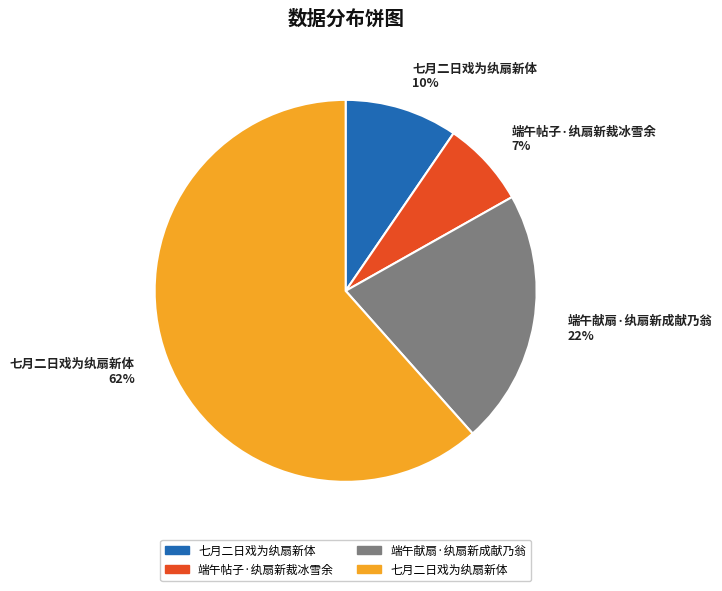

True or false: 端午献扇·纨扇新成献乃翁 22% accounts for 12% of the total.

False